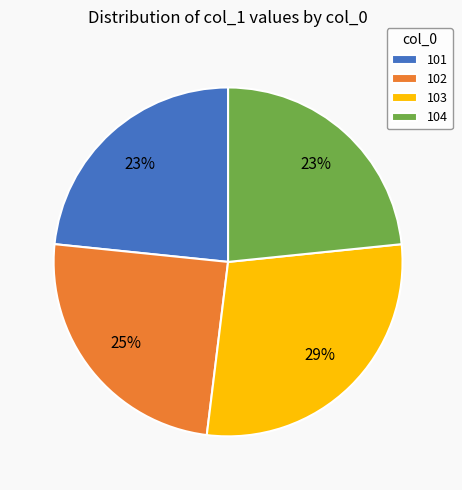

To the nearest percent, what is the difference between the 103 and 102 slice percentages?

4%